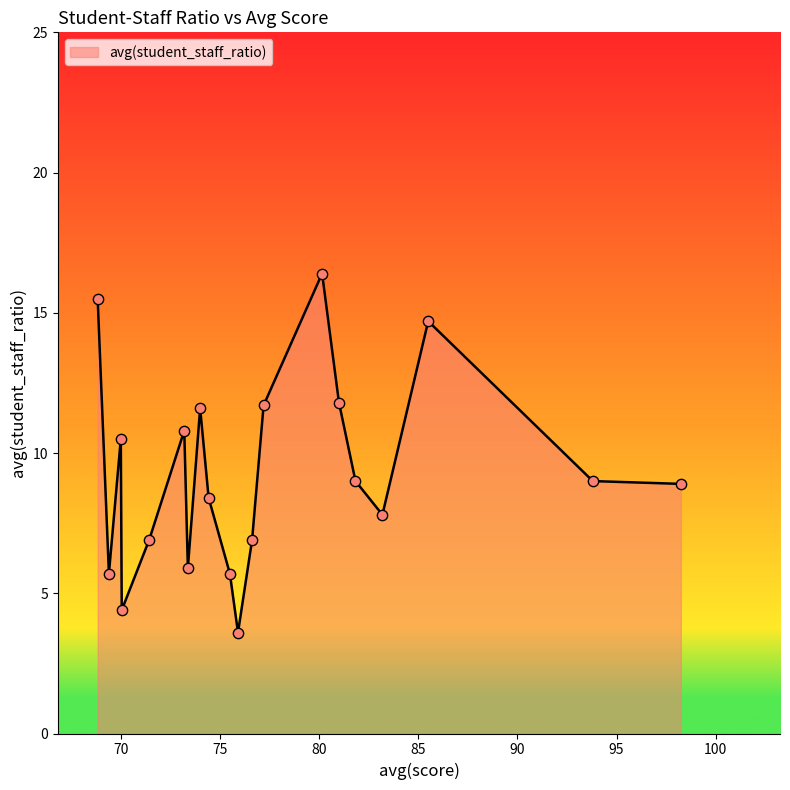

What is the difference between the maximum and minimum values?

12.8